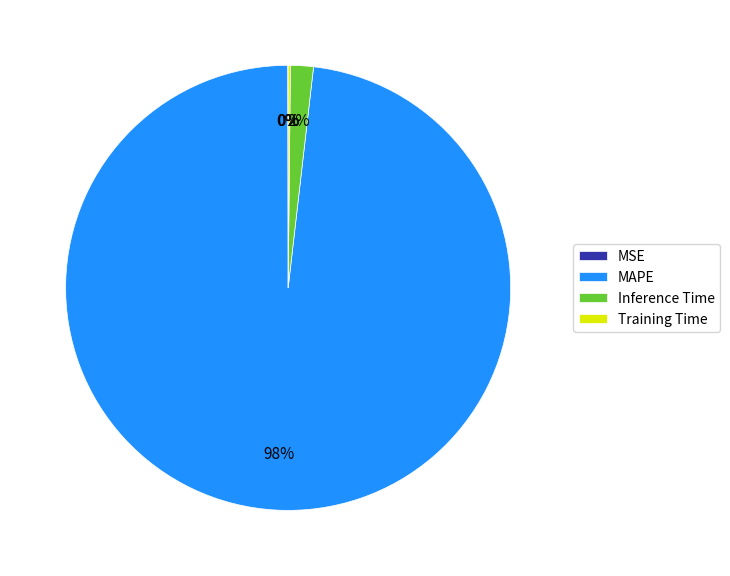

What is the largest slice in the pie chart?

MAPE